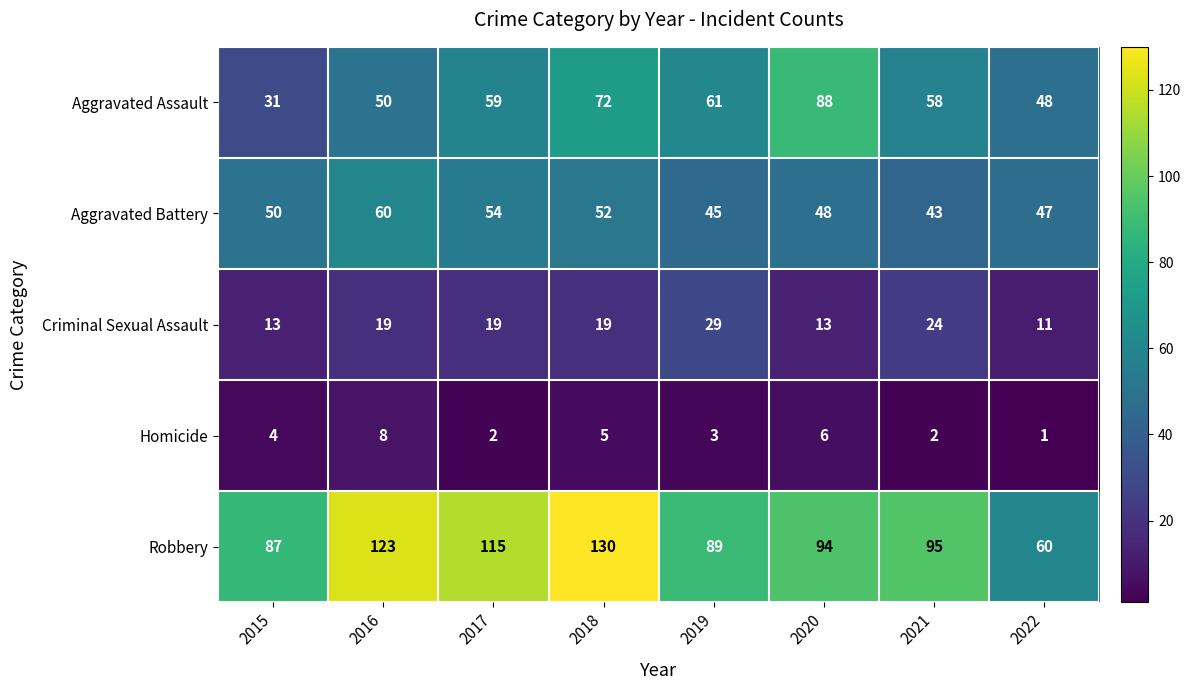

At which category does the chart reach its peak across all series?

2018